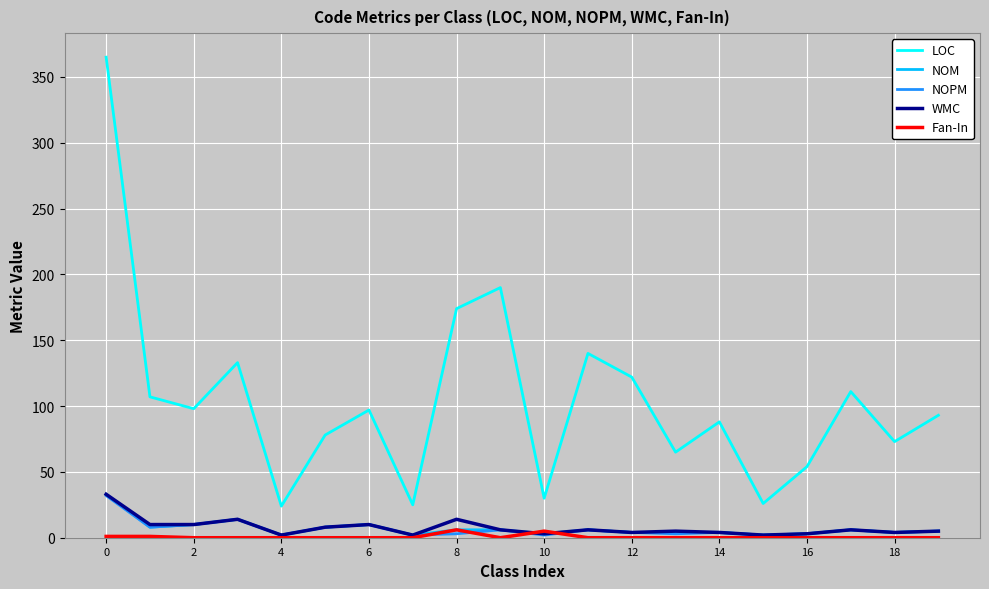

Which series has the largest total across all categories?

LOC